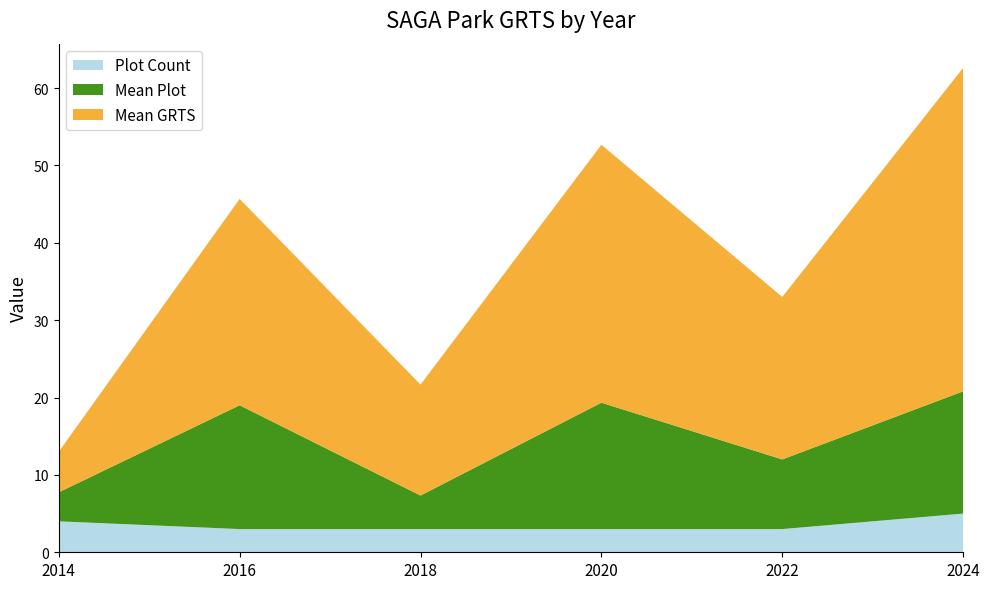

Reading right to left, extract all data points from this chart.

GRTS: 2024=41.8	2022=21.0	2020=33.3	2018=14.3	2016=26.7	2014=7.0
Plot: 2024=17.0	2022=9.0	2020=16.3	2018=6.0	2016=16.0	2014=3.2
Year_offset: 2024=2024.0	2022=2022.0	2020=2020.0	2018=2018.0	2016=2016.0	2014=2014.0